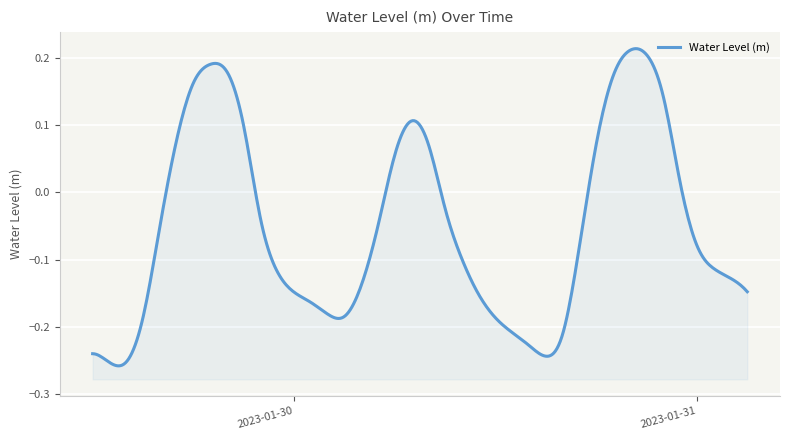

What is the change in value from 2023-01-29 17:00:00 to 2023-01-30 19:00:00?

+0.1